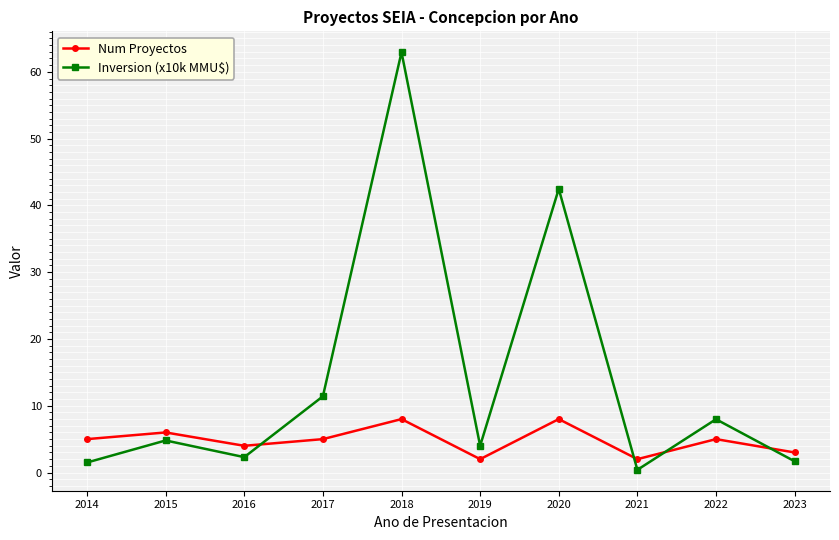

Is the value of Inversion (x10k MMU$) at 2017 greater than the value of Num Proyectos at 2019?

Yes